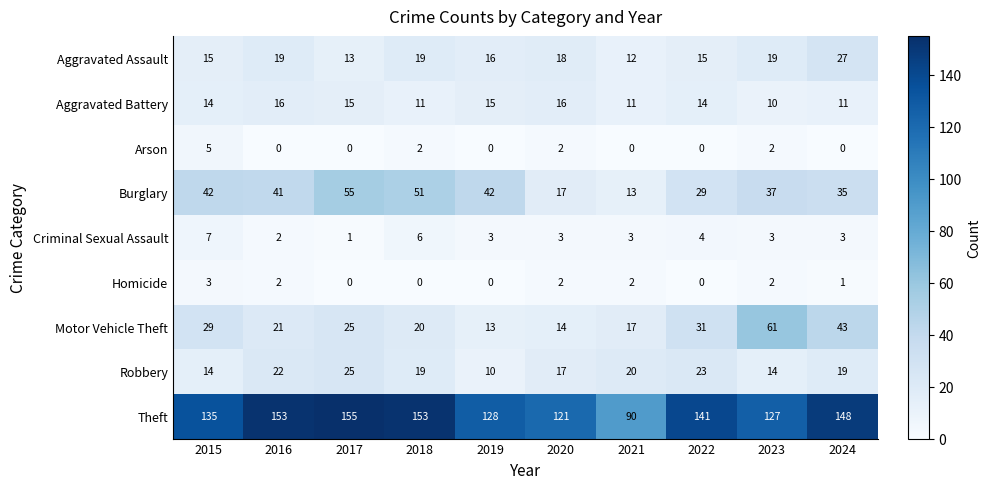

What is the difference between the Homicide values at 2015 and 2018?

3